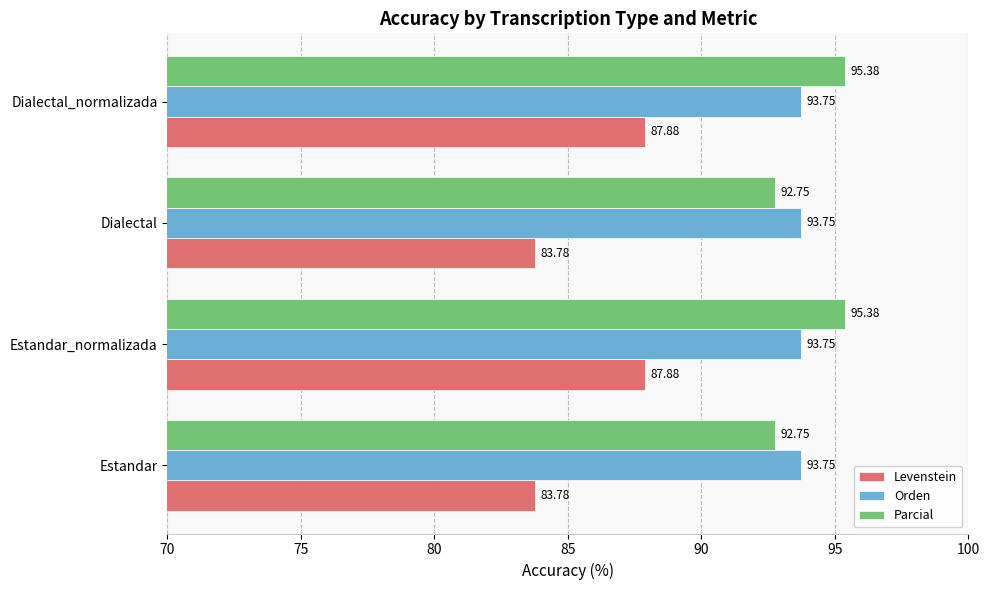

What is the minimum value for Orden?

93.8